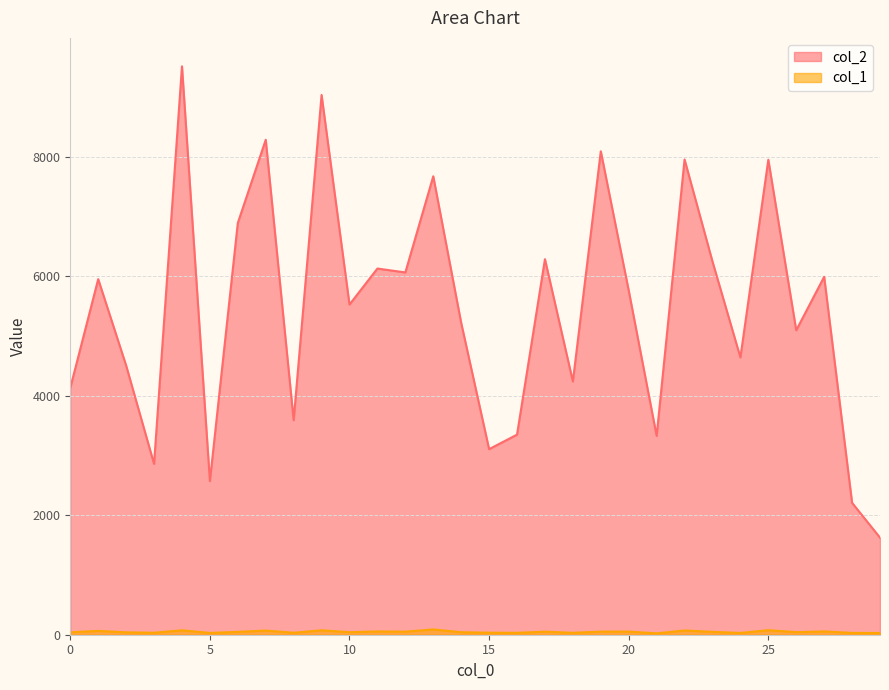

What is the average value of the col_2 series?

5459